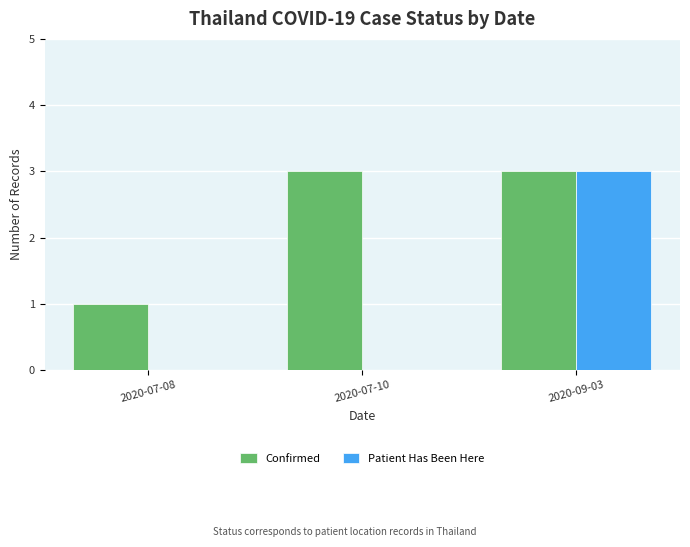

Count the Confirmed values in the range 1 to 3.

3